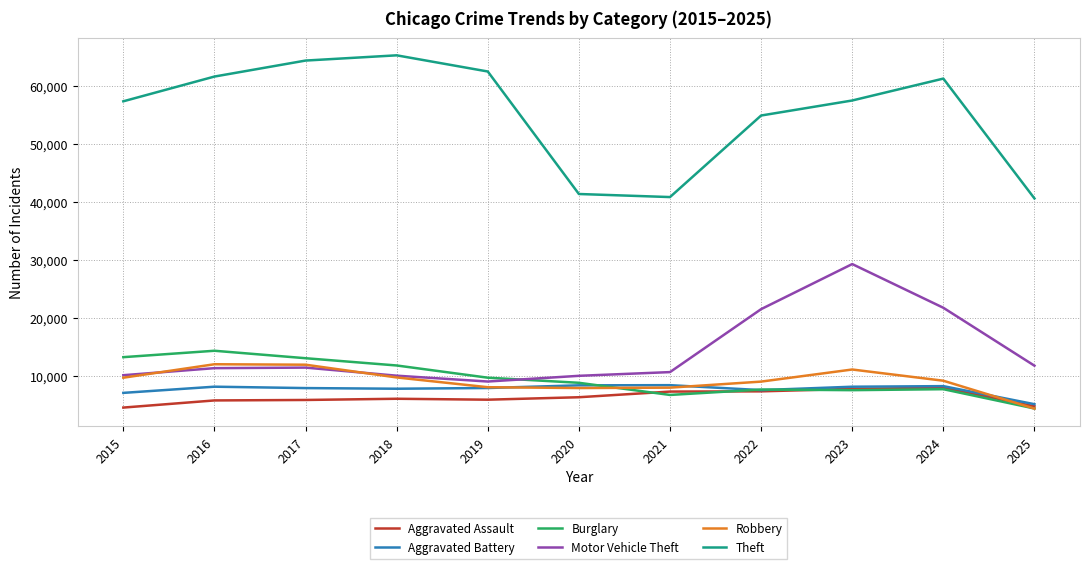

What is the smallest value displayed?

4304